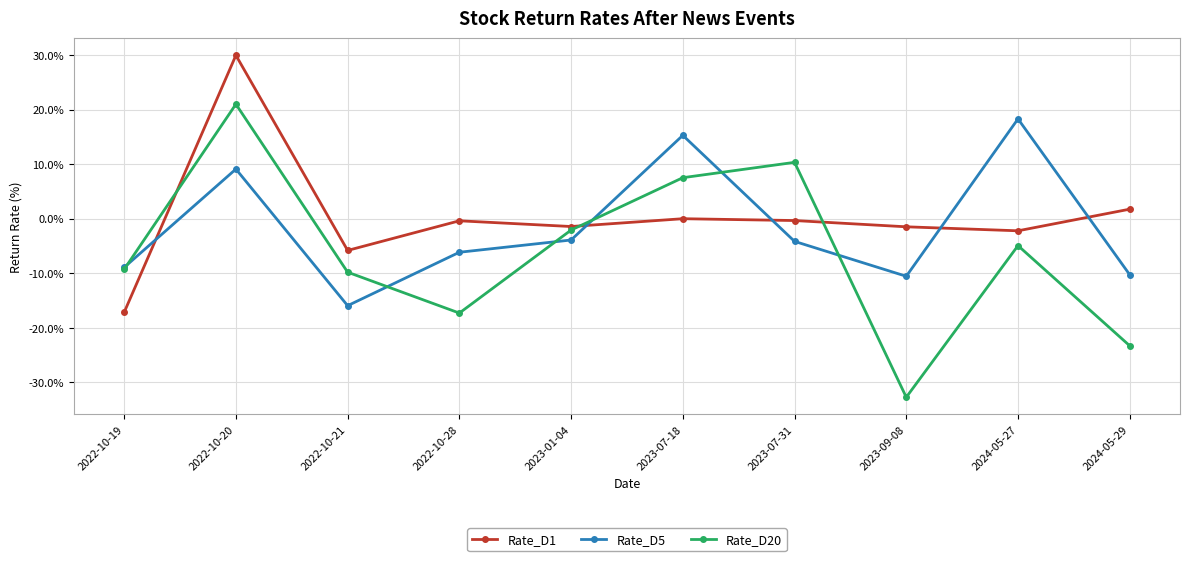

At which category is the sum across all series the highest?

2022-10-20